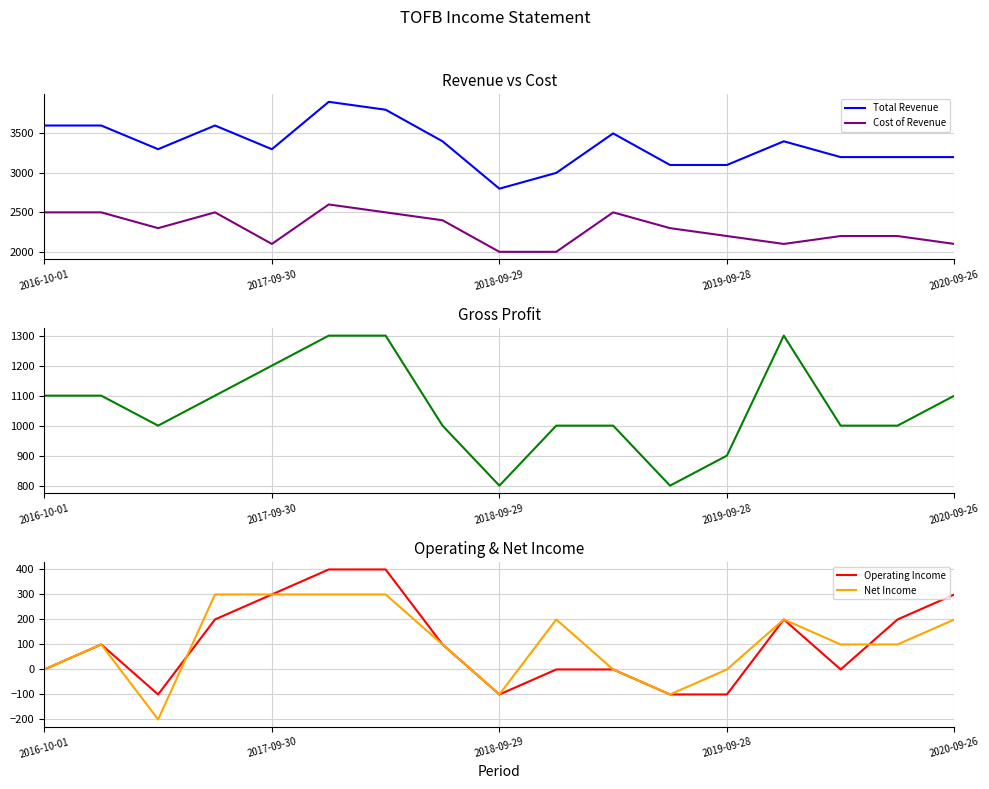

Reading left to right, transcribe all the data shown in this chart.

Total Revenue: 3600	3600	3300	3600	3300	3900	3800	3400	2800	3000	3500	3100	3100	3400	3200	3200	3200
Cost of Revenue: 2500	2500	2300	2500	2100	2600	2500	2400	2000	2000	2500	2300	2200	2100	2200	2200	2100
Gross Profit: 1100	1100	1000	1100	1200	1300	1300	1000	800	1000	1000	800	900	1300	1000	1000	1100
Operating Income: 0	100	-100	200	300	400	400	100	-100	0	0	-100	-100	200	0	200	300
Net Income: 0	100	-200	300	300	300	300	100	-100	200	0	-100	0	200	100	100	200